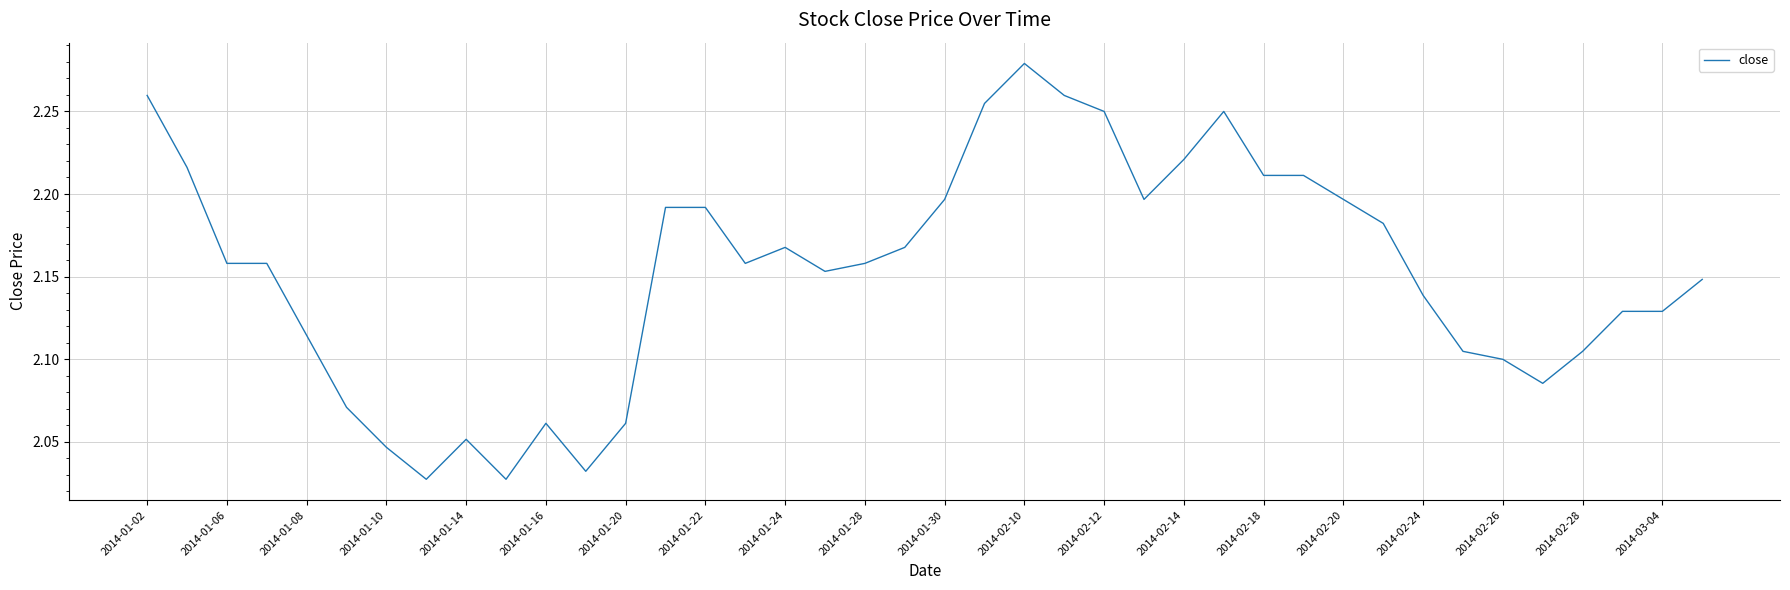

What is the difference between the maximum and minimum values?

0.3